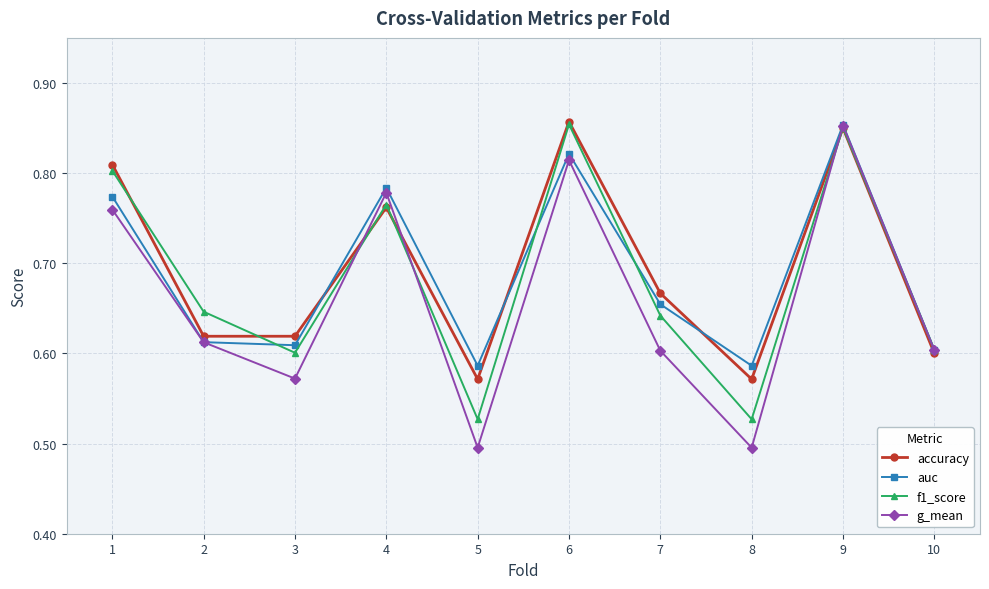

What is the difference between the maximum and minimum values in the accuracy series?

0.3